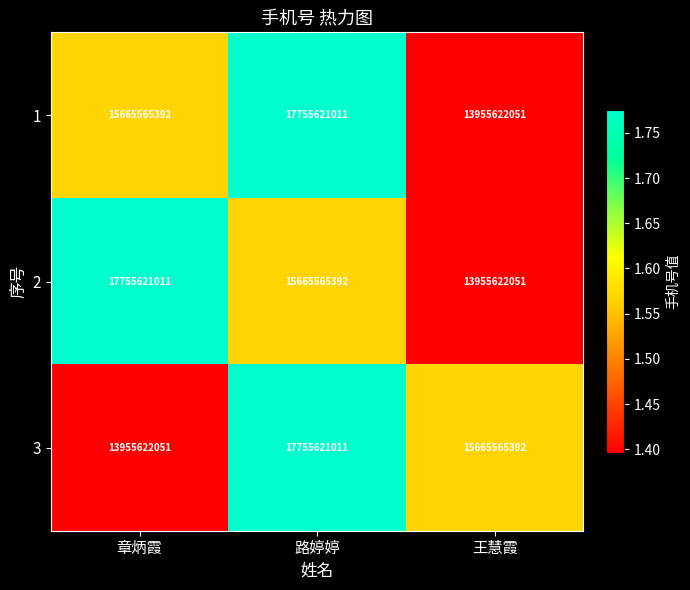

How many 3 values are between 13955622051 and 17755621011?

3